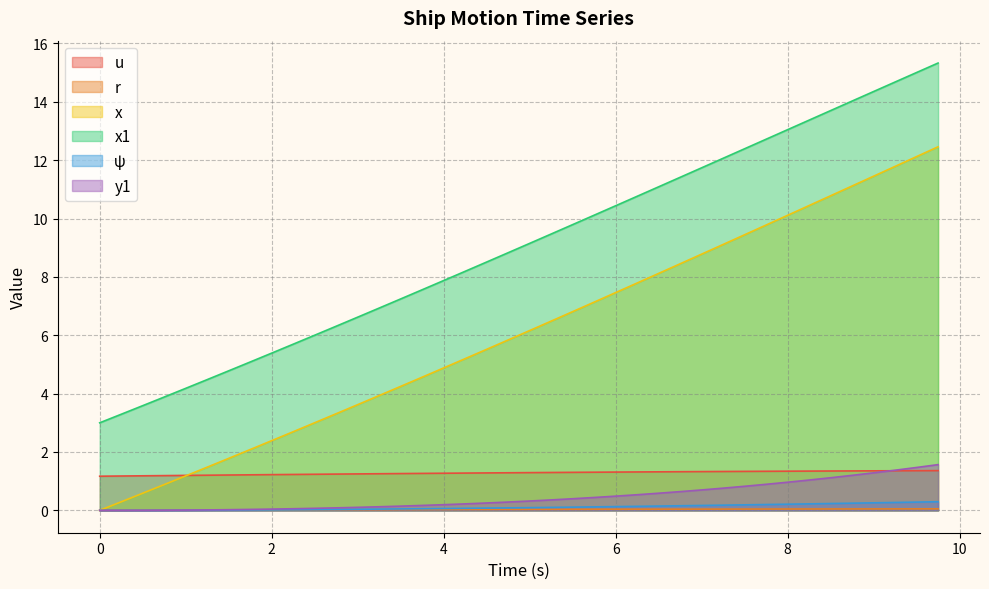

What is the sum of the ψ values at 5.75 and 4.5?

0.2